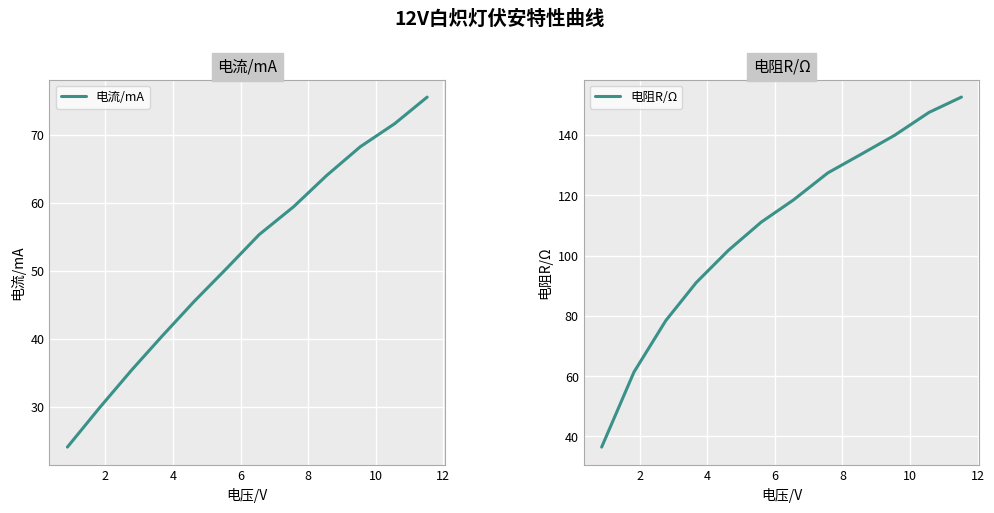

How many data points in 电流/mA are less than 55?

6